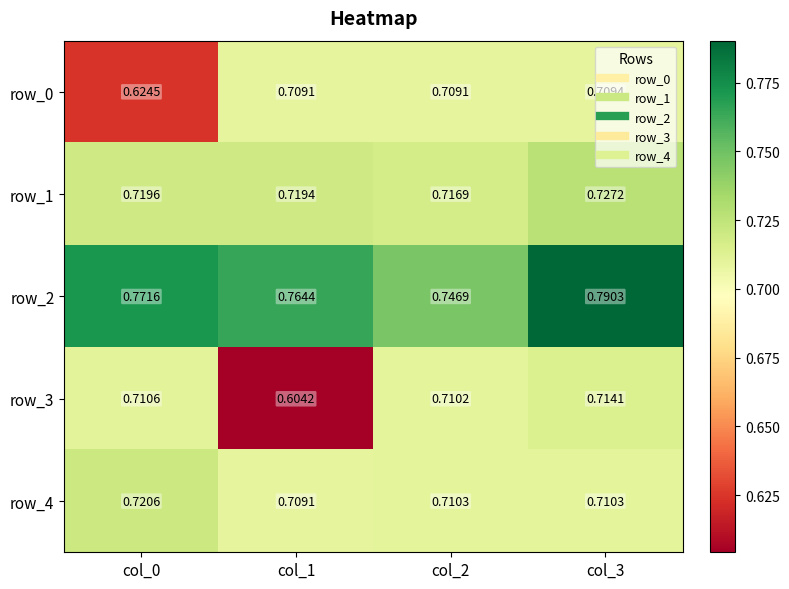

Is it true that row_4 equals 0.4 at col_0?

False